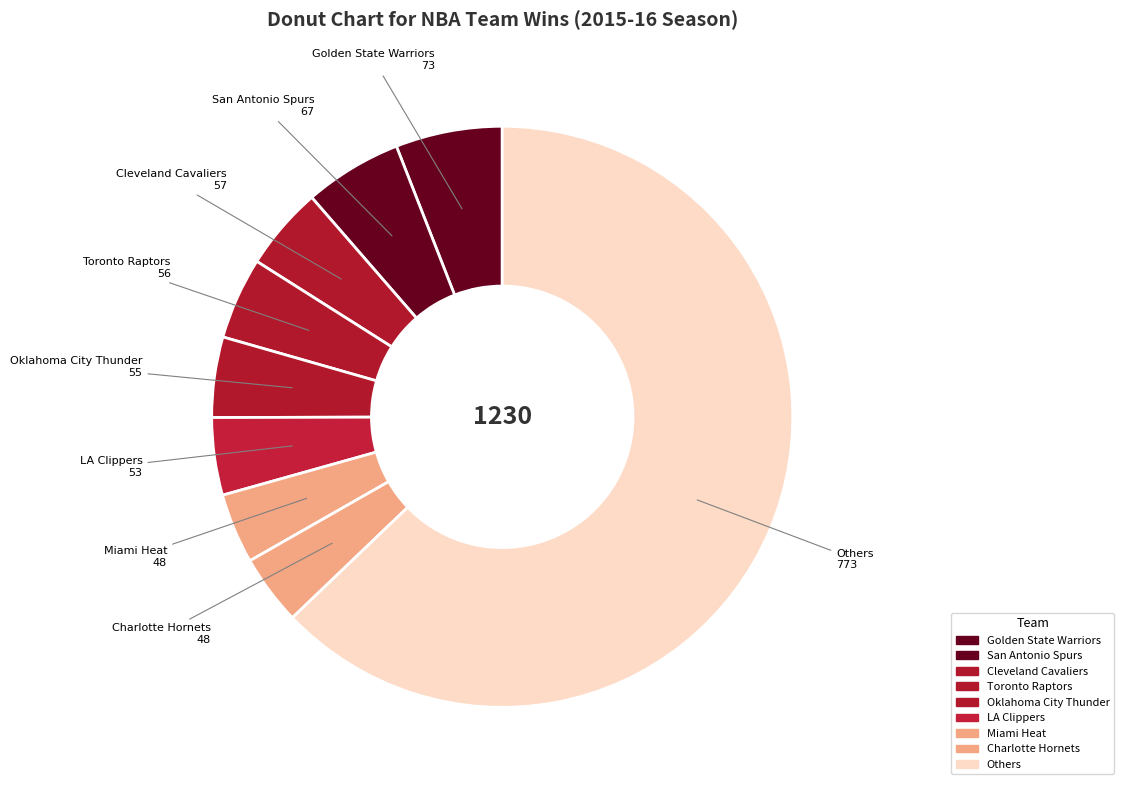

How many segments does this pie chart have?

9